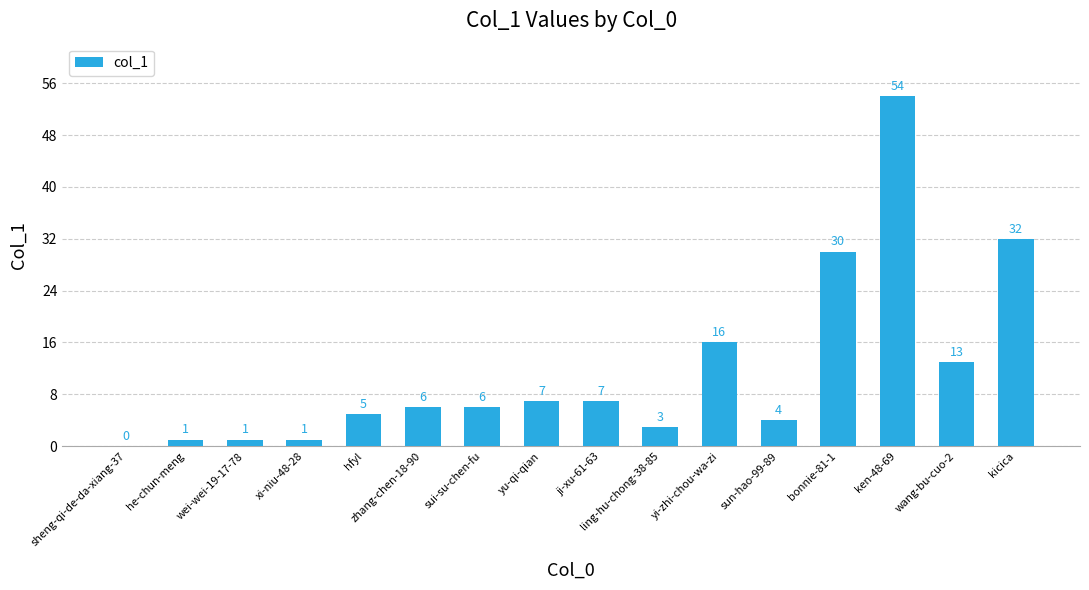

What is the sum of the values at wei-wei-19-17-78 and kicica?

33